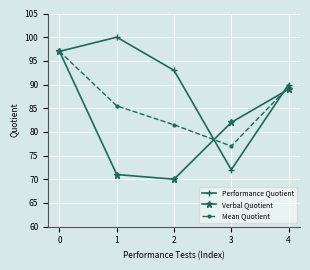

What is the total value across all series at 3?

231.0